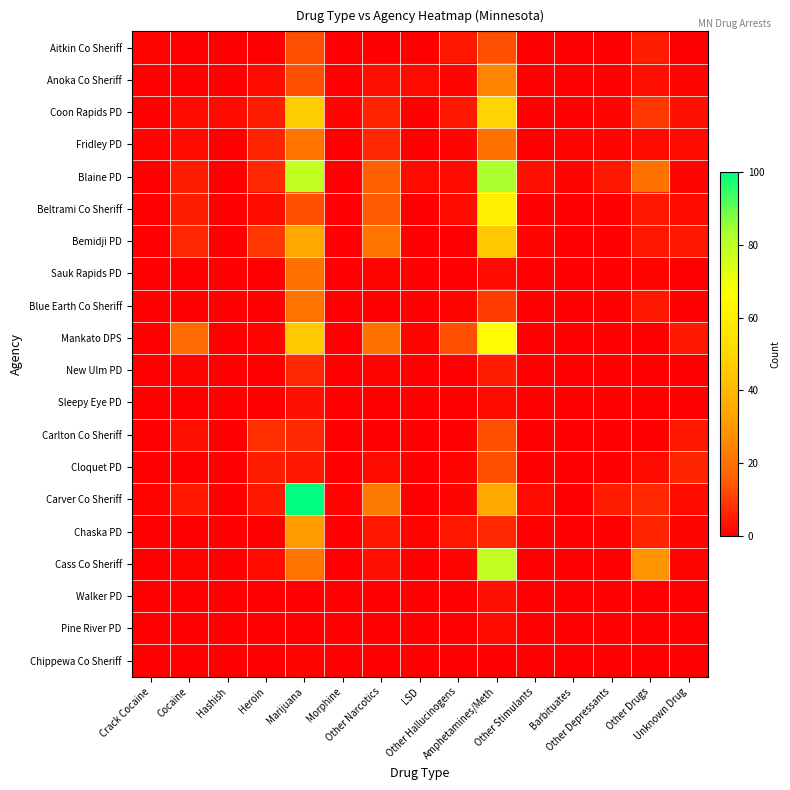

Count the number of categories in the chart.

15